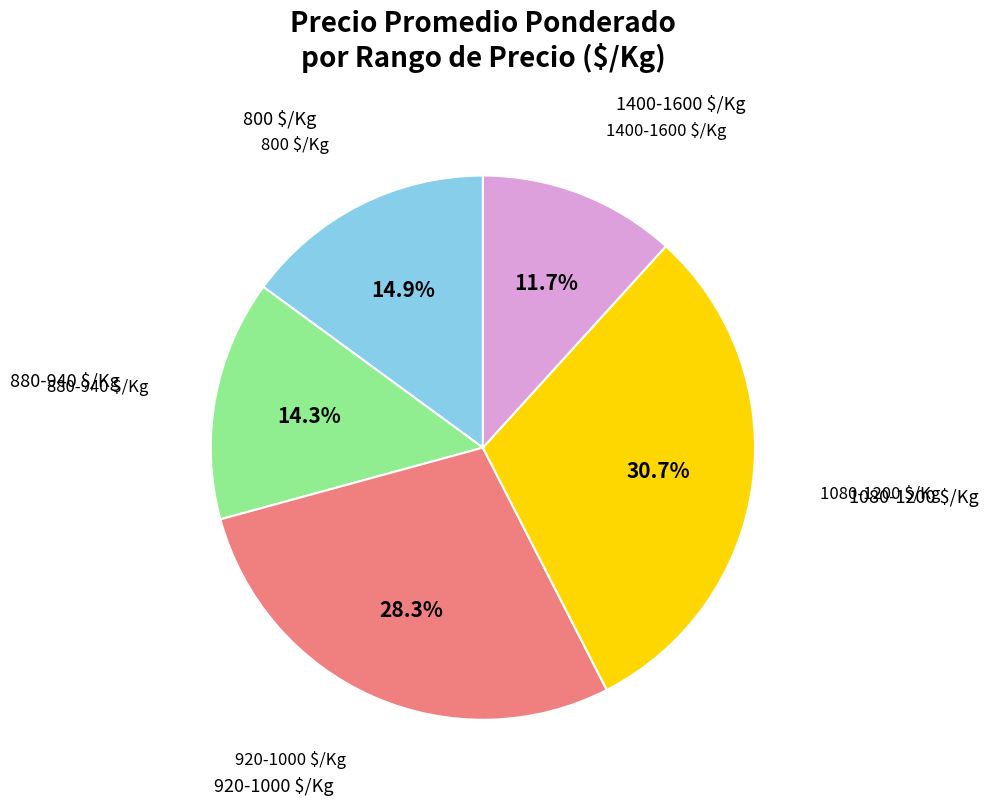

Does any single category account for the majority?

No